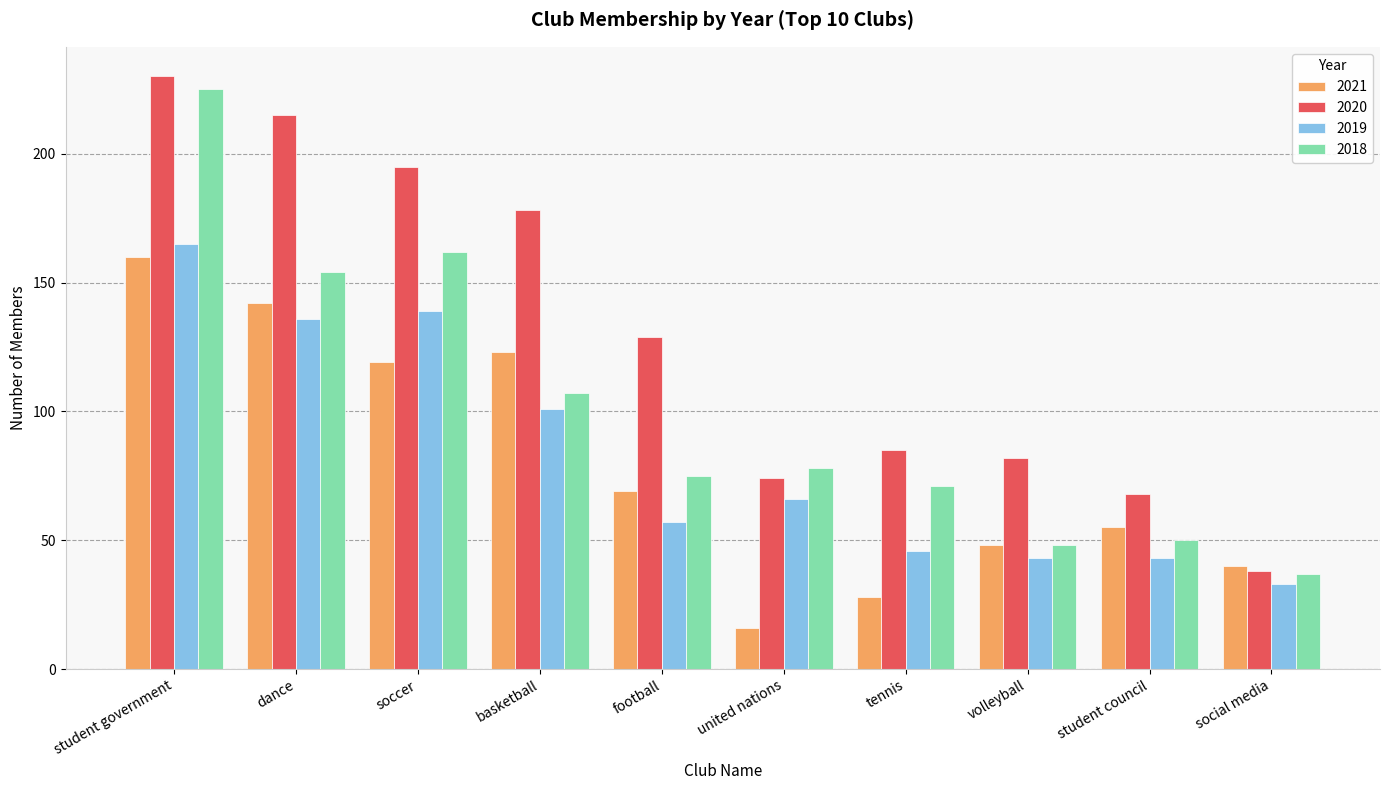

Which series has the largest range (max minus min)?

2020